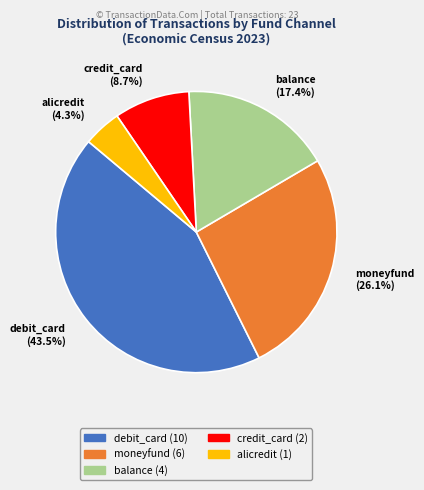

The credit_card slice represents 1% of the pie. True or false?

False